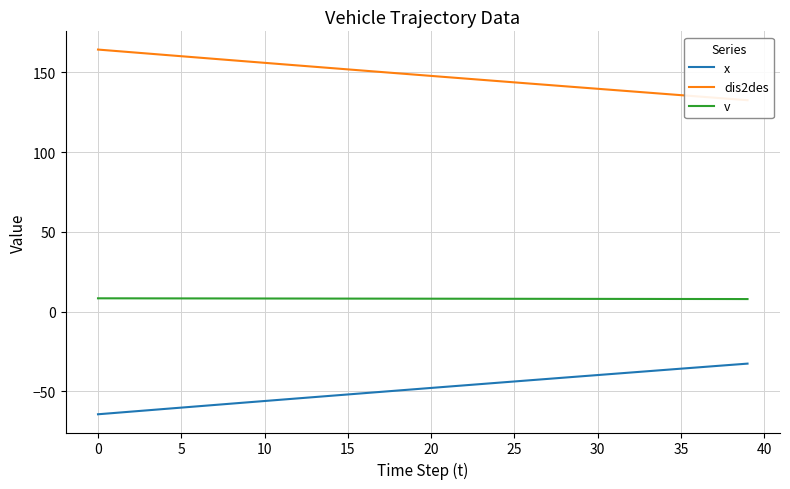

Between 11 and 26, which series saw the biggest shift?

x